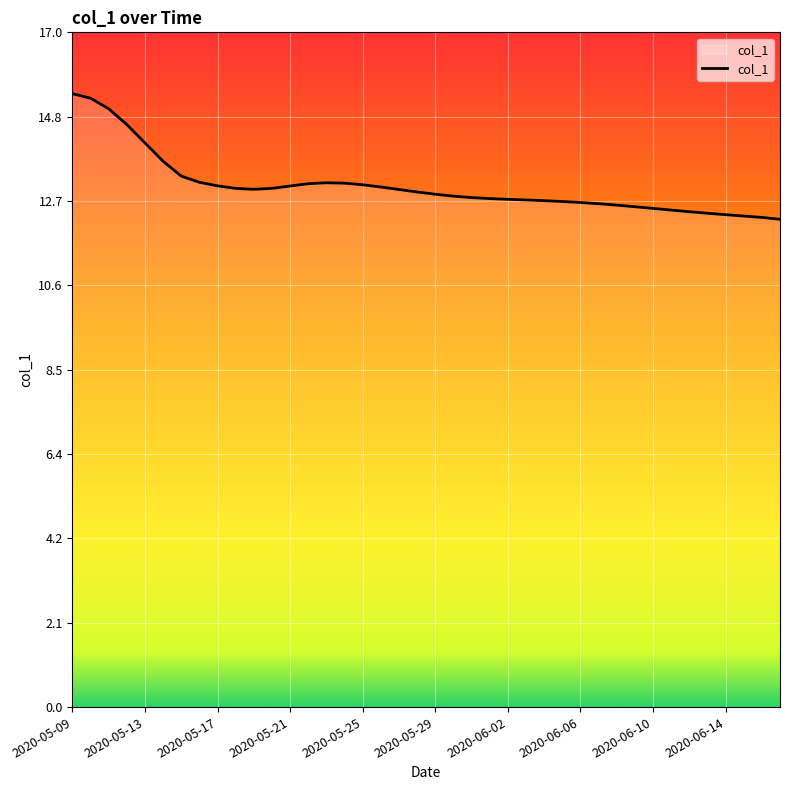

What is the difference between the maximum and minimum values?

3.2